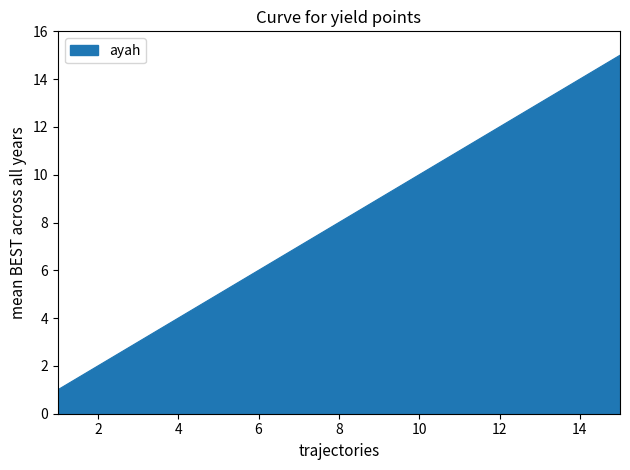

What is the greatest value displayed?

15